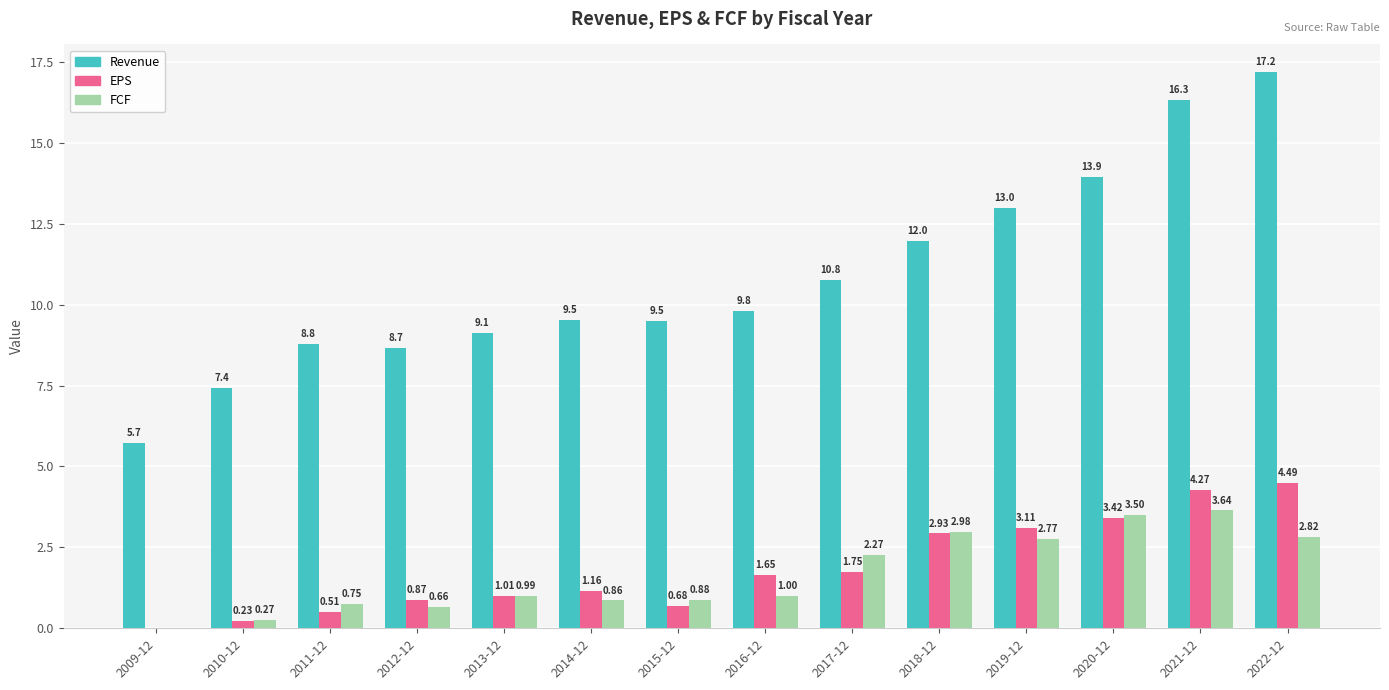

At which category is the sum across all series the highest?

2022-12